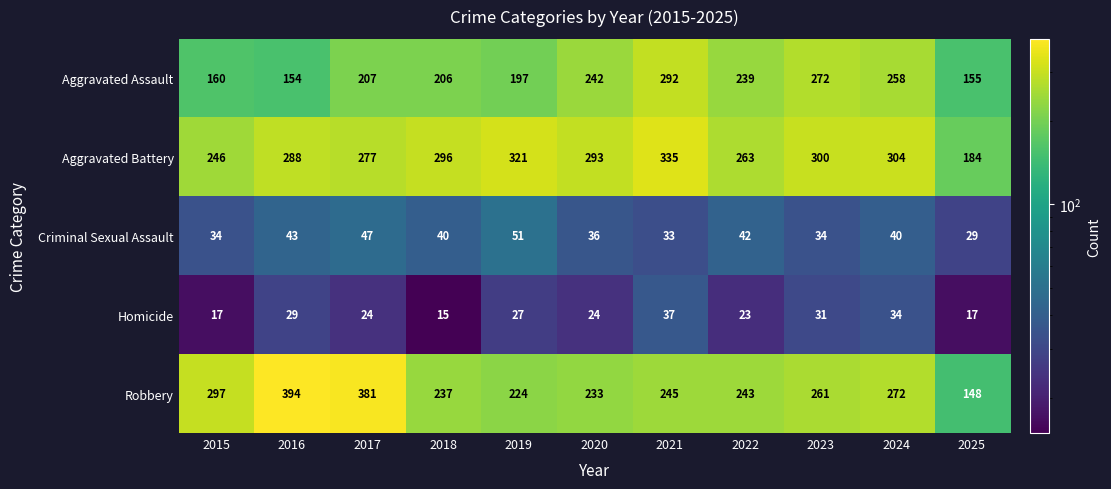

Rank the series at 2018 from lowest to highest value.

Homicide, Criminal Sexual Assault, Aggravated Assault, Robbery, Aggravated Battery